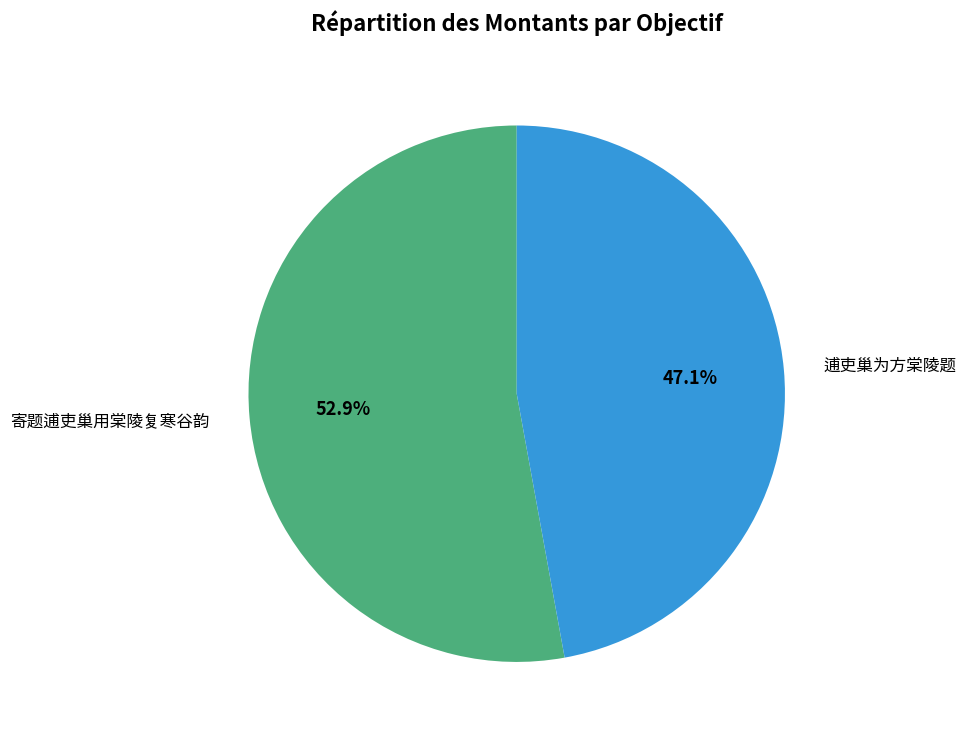

The 寄题逋吏巢用棠陵复寒谷韵 slice represents 53% of the pie. True or false?

True